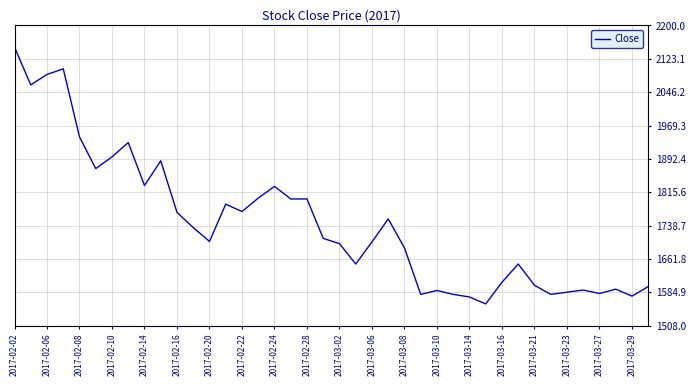

How many distinct data groups are displayed?

1